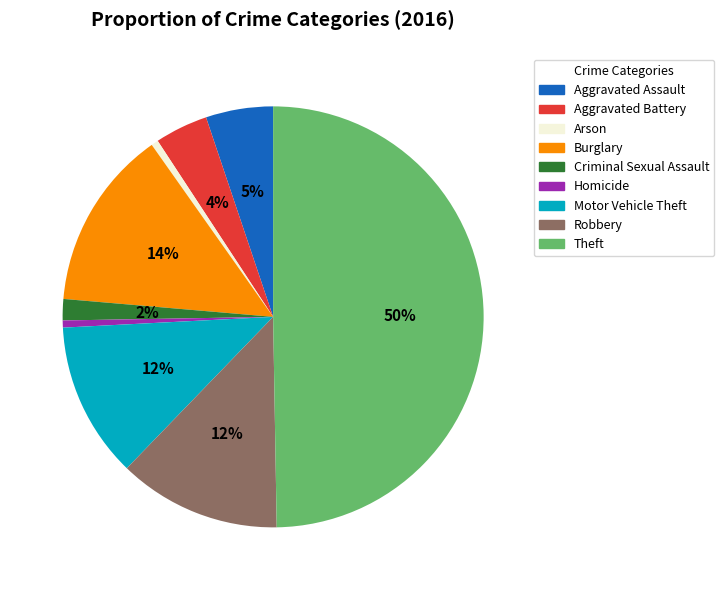

True or false: Arson accounts for 11% of the total.

False